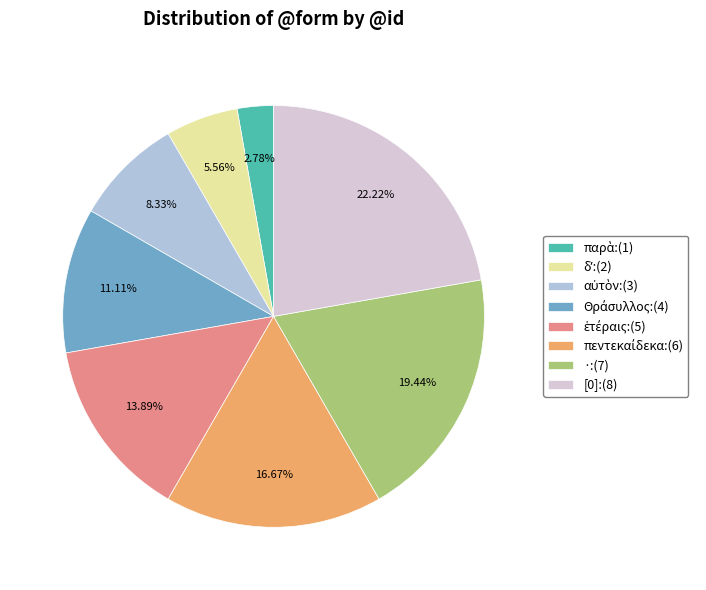

What percentage is the · slice, to the nearest percent?

19%